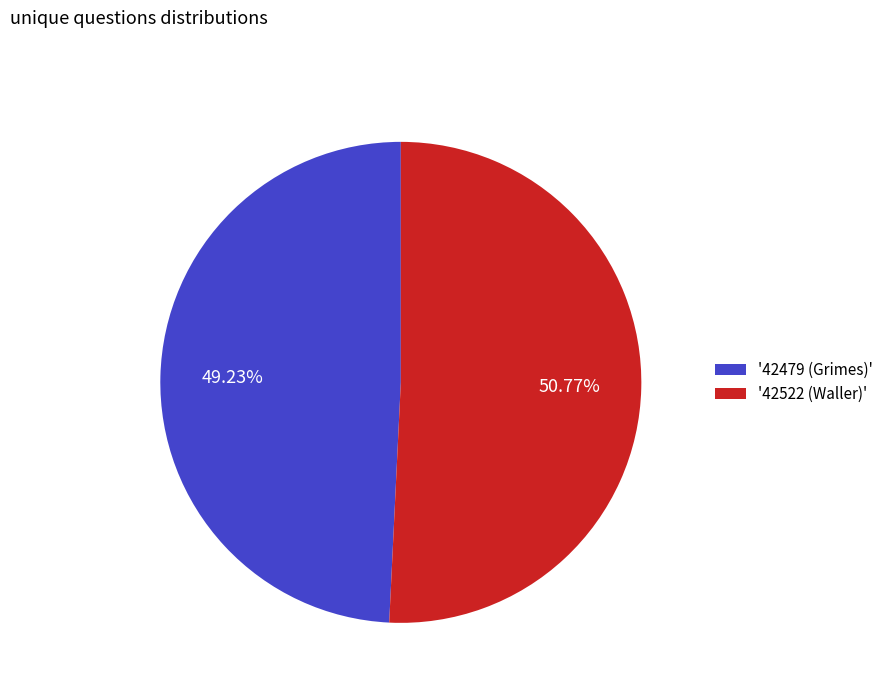

Rank the categories by value from highest to lowest.

'42522 (Waller)', '42479 (Grimes)'